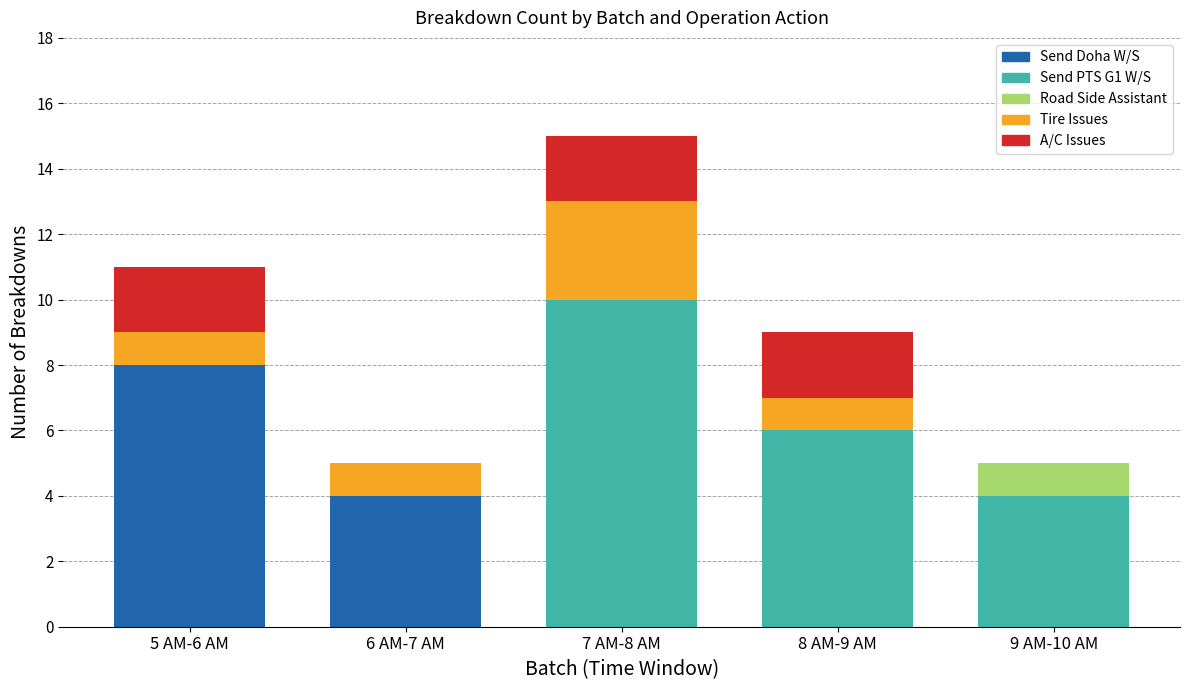

What are all the series names shown in the legend?

Send Doha W/S, Send PTS G1 W/S, Road Side Assistant, Tire Issues, A/C Issues